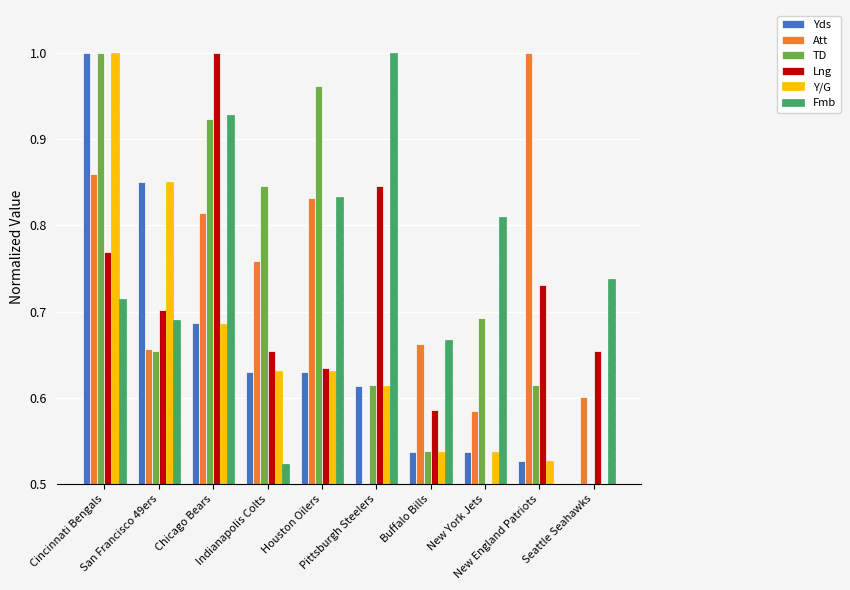

What value does the Lng series have at Chicago Bears?

1.0